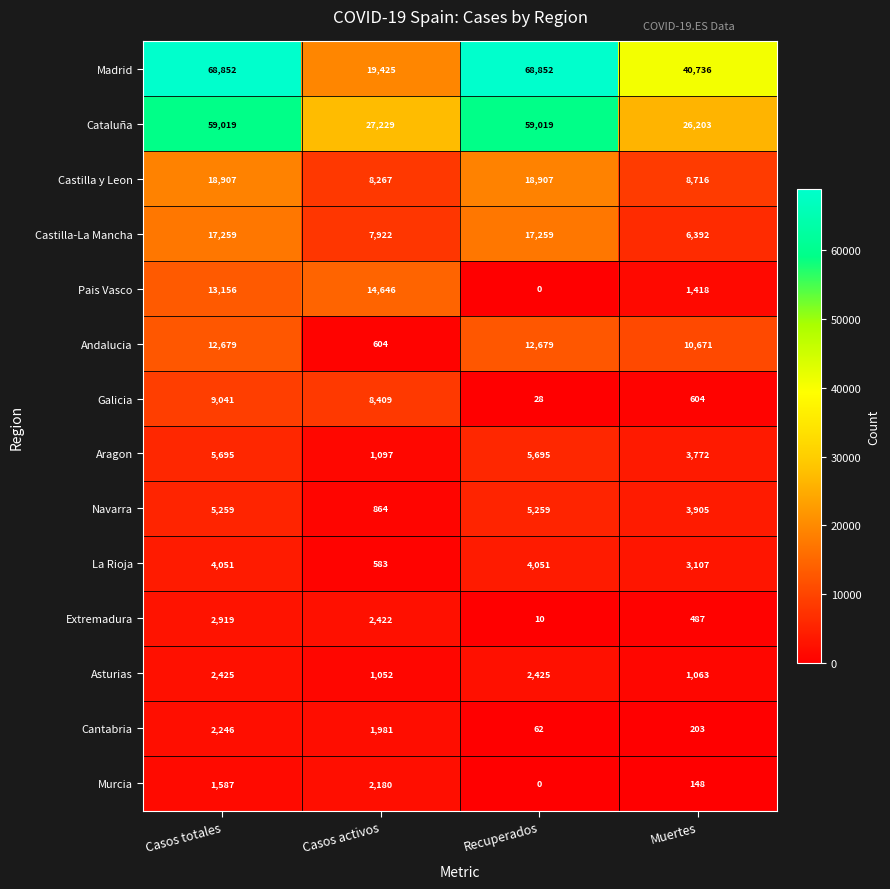

What is the spread (max minus min) of values at Casos activos?

26646